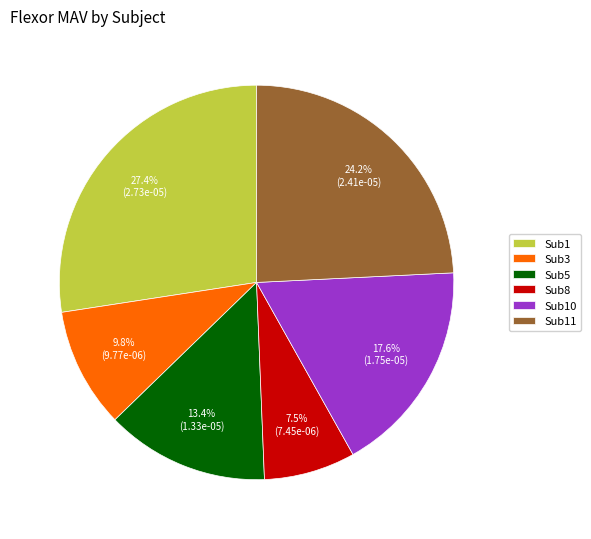

Is Sub11 the majority of the pie?

No